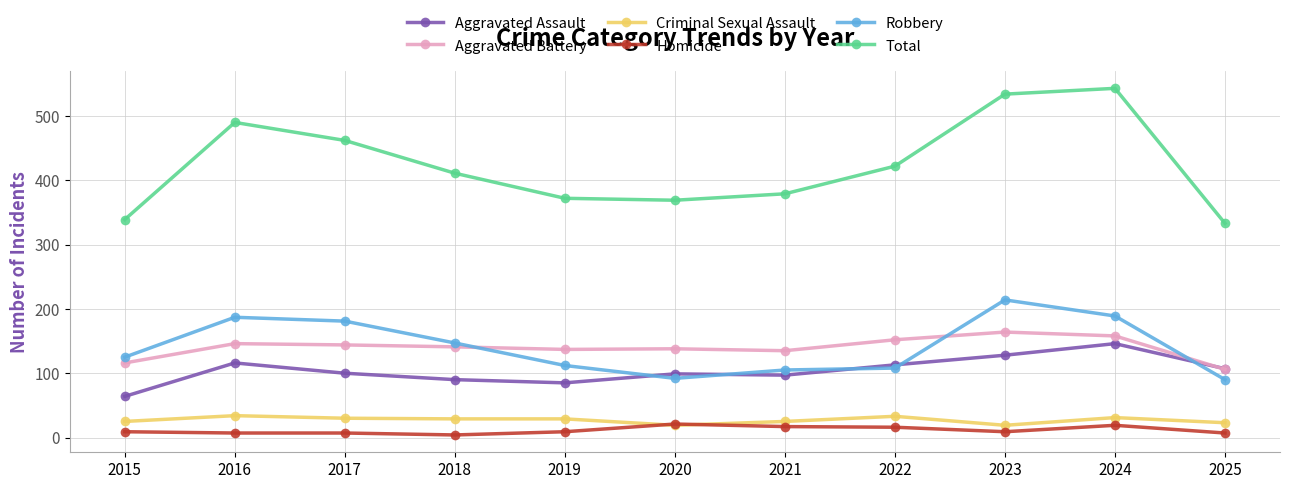

How many categories are shown in the chart?

11